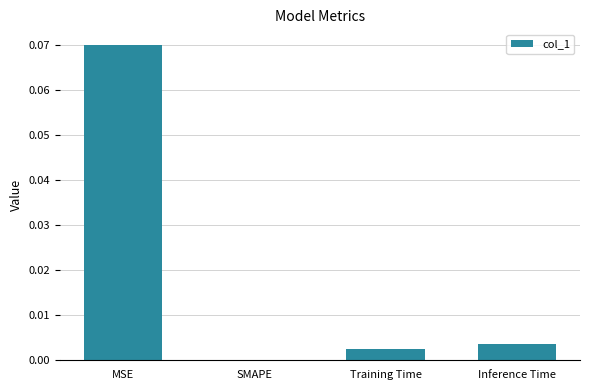

Which label corresponds to the largest value in the chart?

MSE